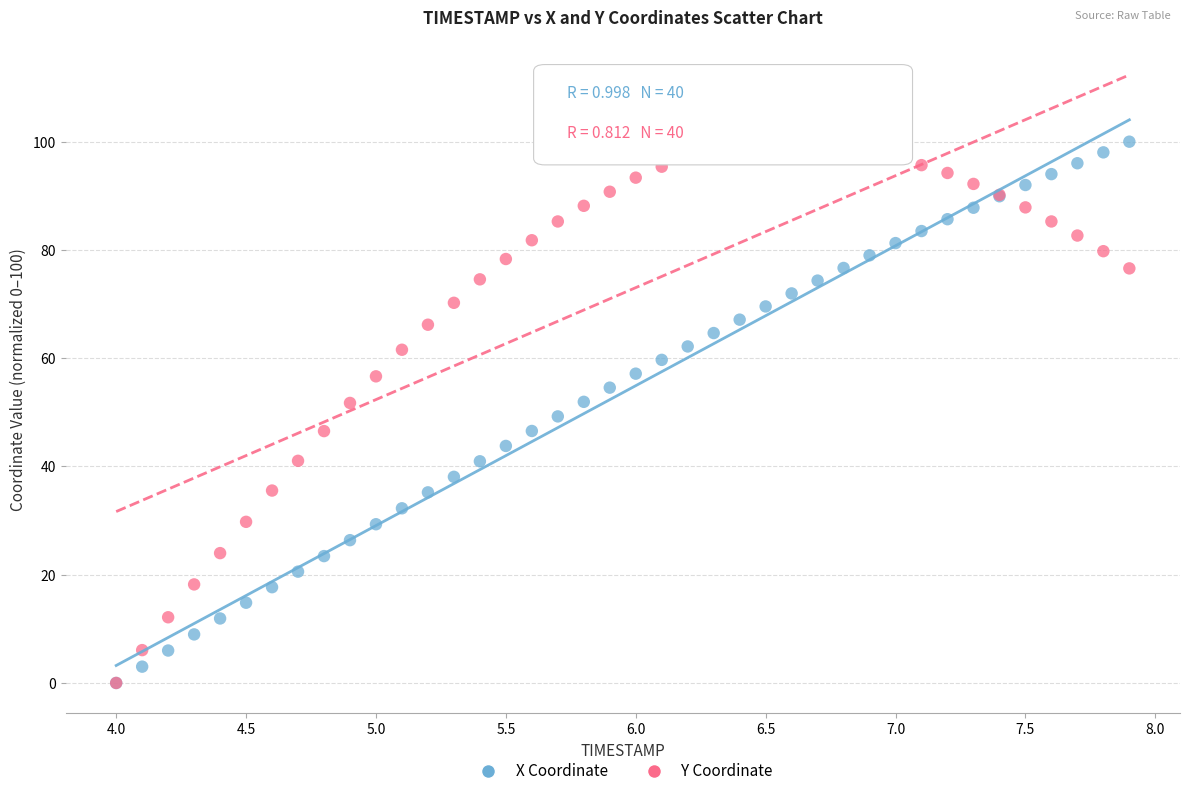

What are all the series names shown in the legend?

X Coordinate, Y Coordinate